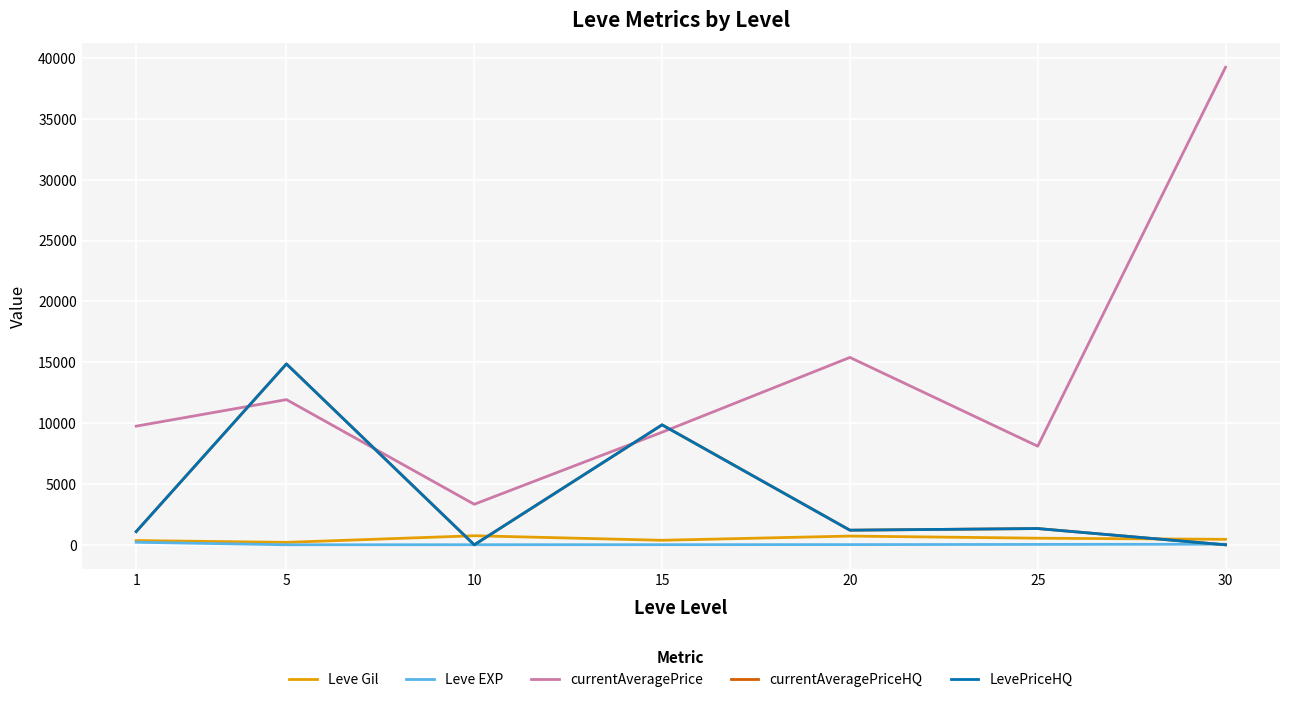

Does the chart have visible grid lines?

Yes